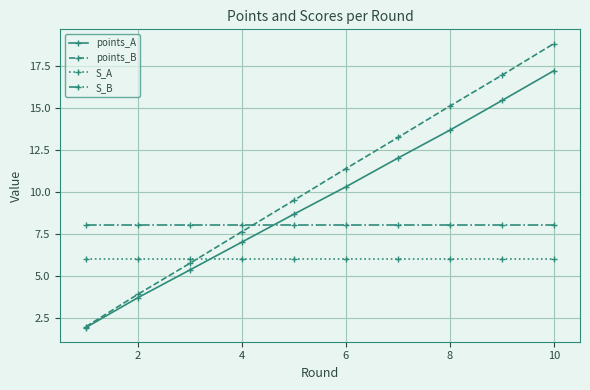

What is the value of the points_A point at the 6th from the left?

10.3